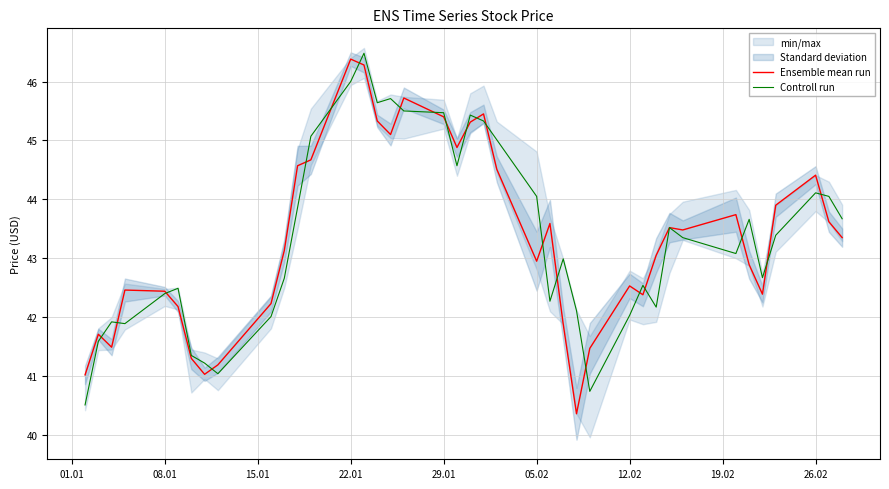

The Controll run series shows 46.0 at 22.01. True or false?

True